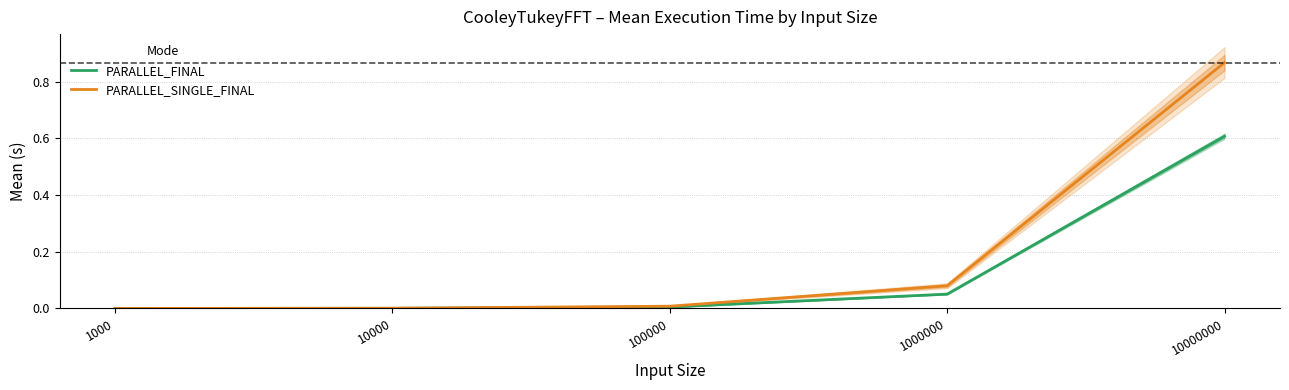

The value of PARALLEL_FINAL at 10000000 is 0.6. True or false?

True